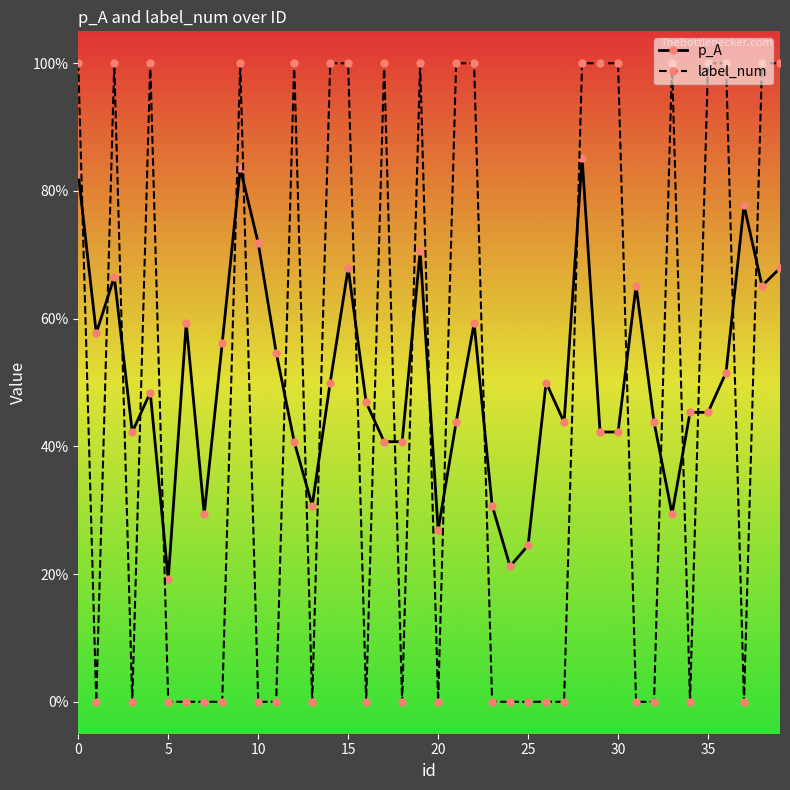

Does the chart have visible grid lines?

No